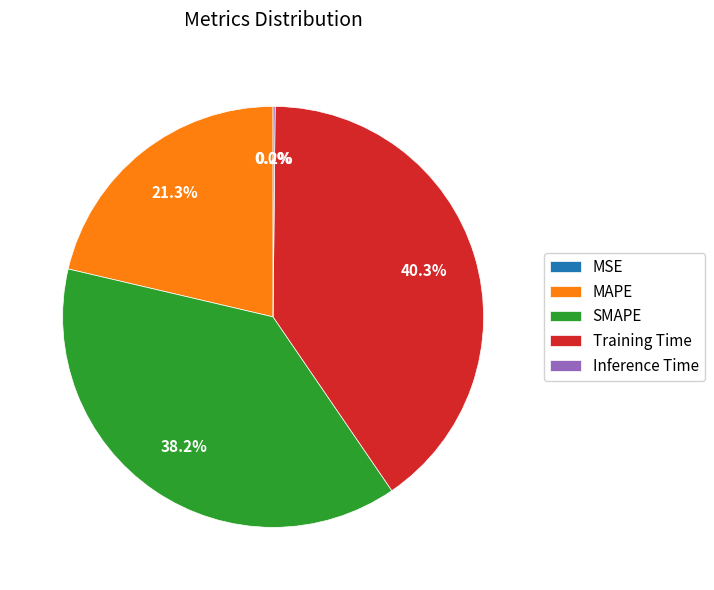

What percentage is NOT represented by Training Time?

59.7%